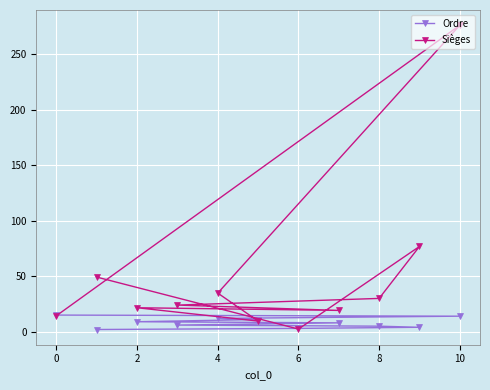

List the series in order of their overall mean, highest first.

Sièges, Ordre